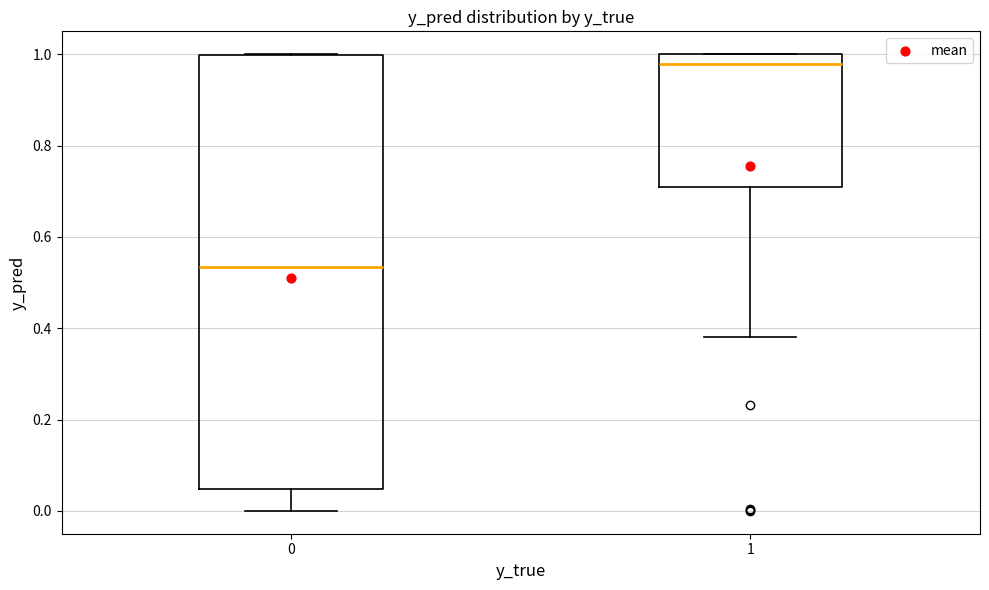

Where is the upper edge of the box at x = 1 on the y-axis? The values are not printed on the chart, so give them approximately, as read against the axis.

1.00